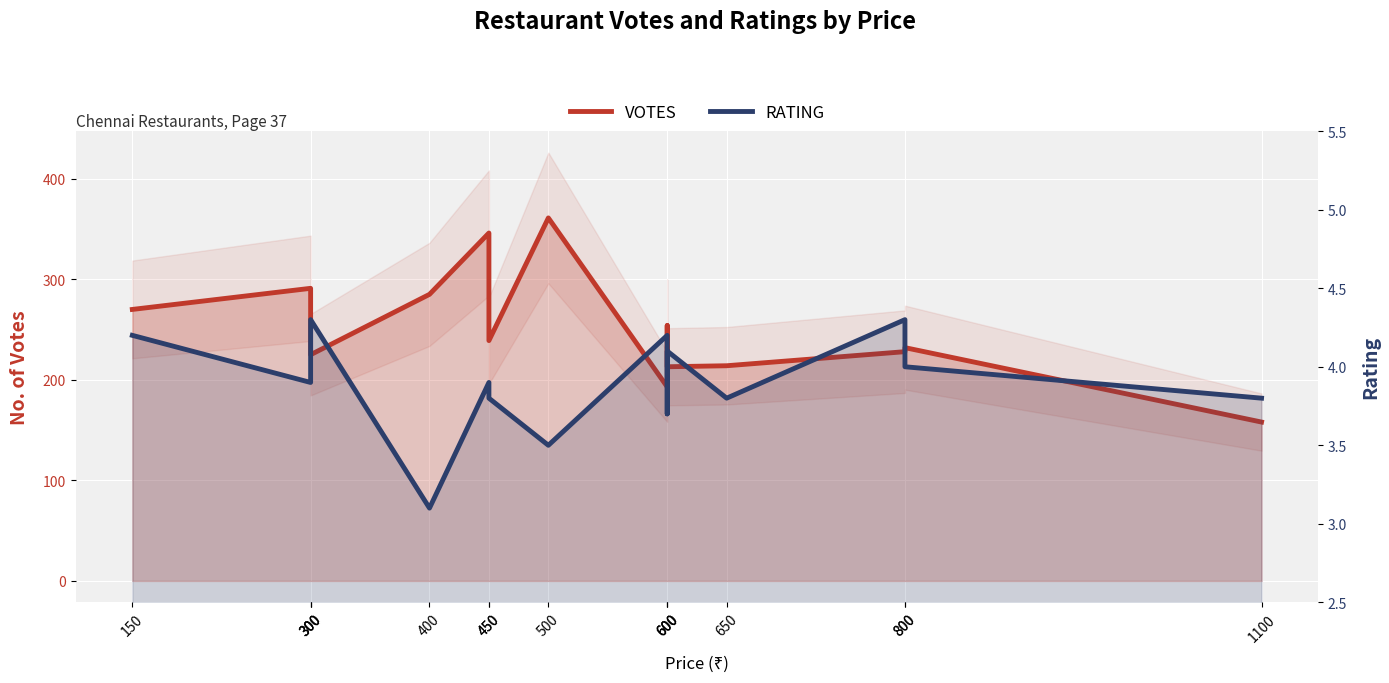

True or false: VOTES and RATING intersect in this chart.

False